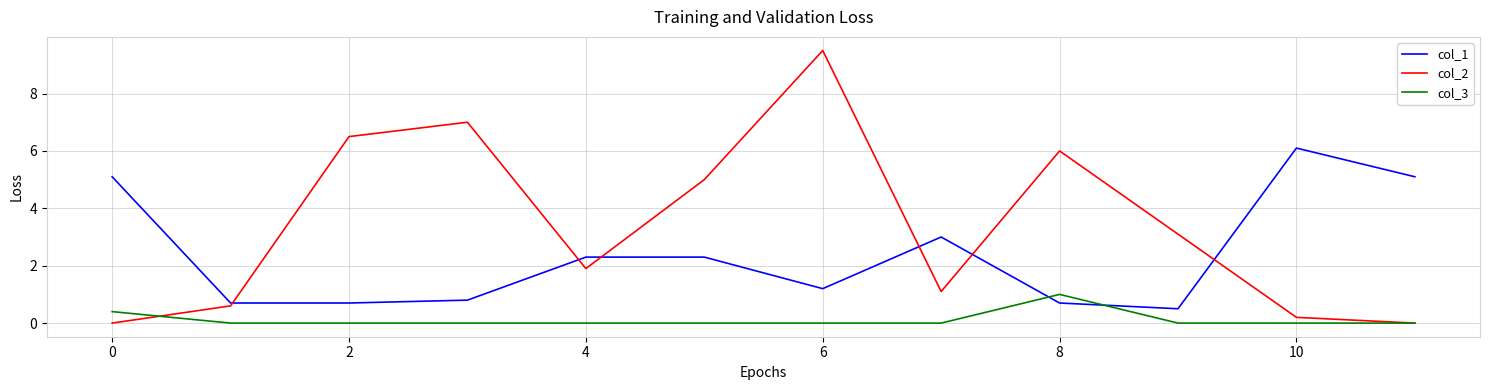

Reading left to right, list all the values displayed in this chart.

col_1: 5.1	0.7	0.7	0.8	2.3	2.3	1.2	3.0	0.7	0.5	6.1	5.1
col_2: 0.0	0.6	6.5	7.0	1.9	5.0	9.5	1.1	6.0	3.1	0.2	0.0
col_3: 0.4	0.0	0.0	0.0	0.0	0.0	0.0	0.0	1.0	0.0	0.0	0.0